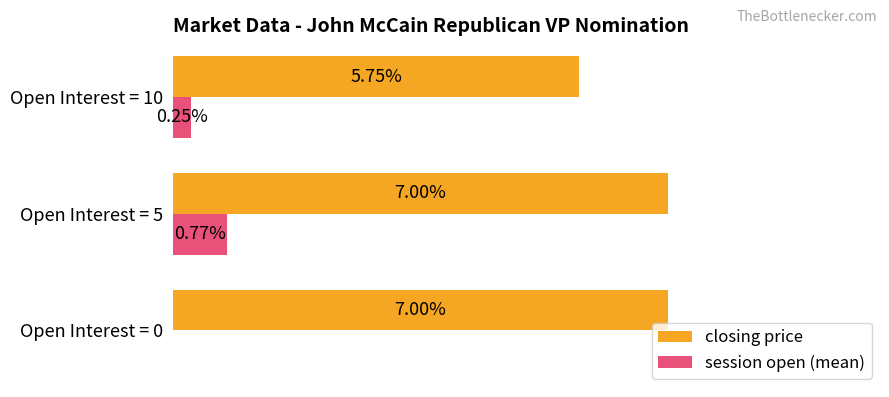

Between Open Interest = 5 and Open Interest = 10, which series saw the biggest shift?

closing price